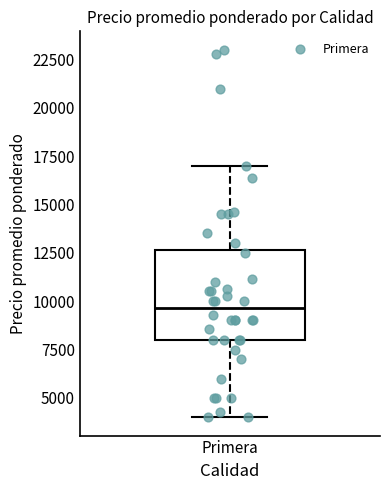

Where does the median line of the box for Primera sit on the y-axis? The values are not printed on the chart, so give them approximately, as read against the axis.

9500